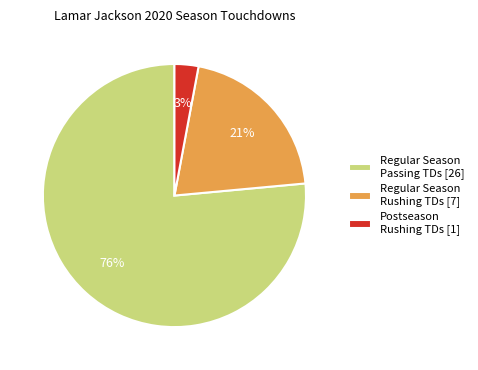

The Postseason Rushing TDs [1] slice represents 3% of the pie. True or false?

True